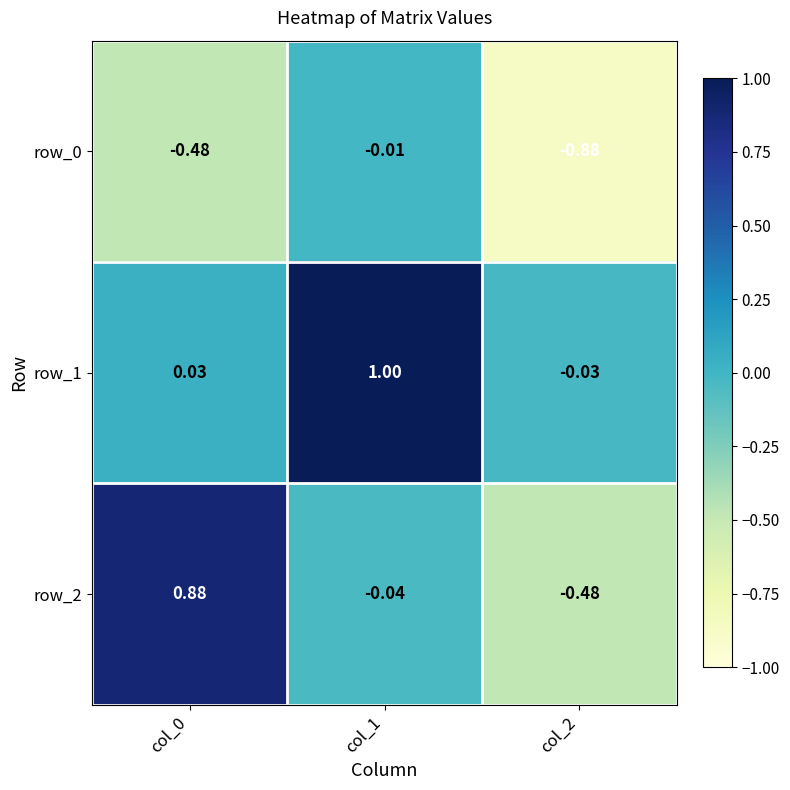

At which category is the sum across all series the highest?

col_1